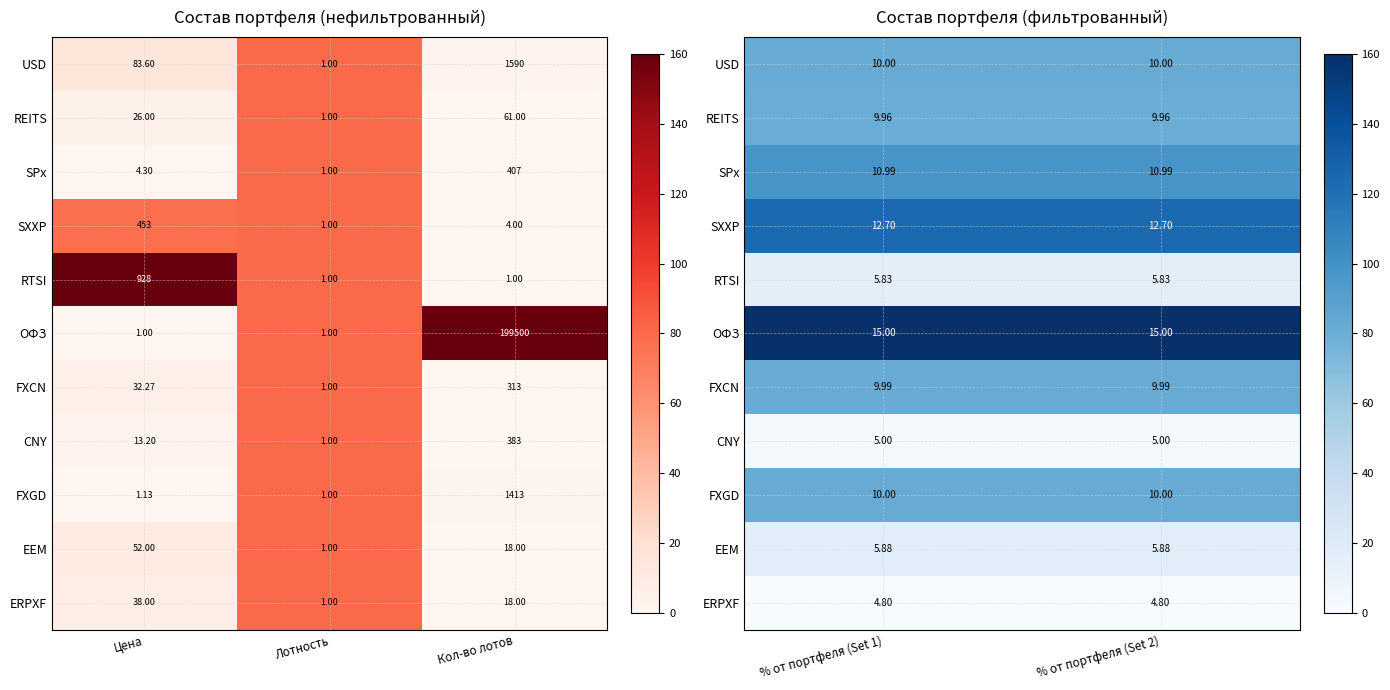

Is the value of ERPXF at % от портфеля (Set 2) greater than the value of FXCN at % от портфеля (Set 1)?

No